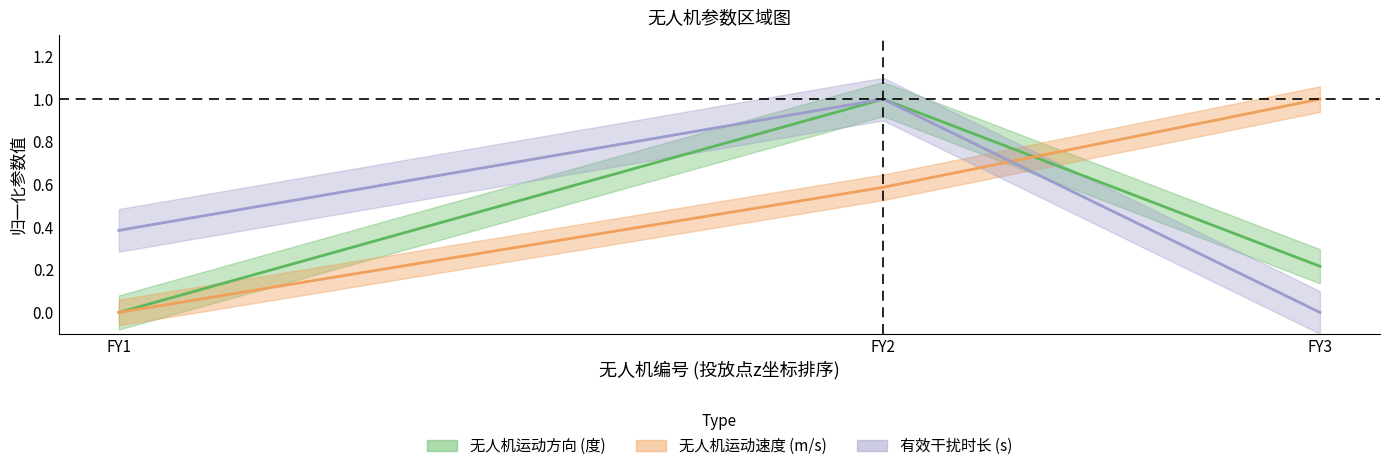

Which series has the largest total across all categories?

无人机运动速度 (m/s)